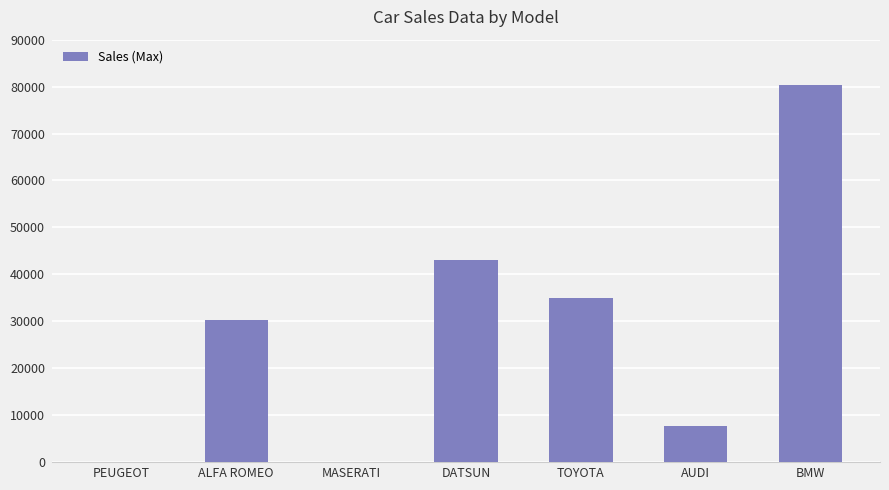

How many data points does each series have?

7